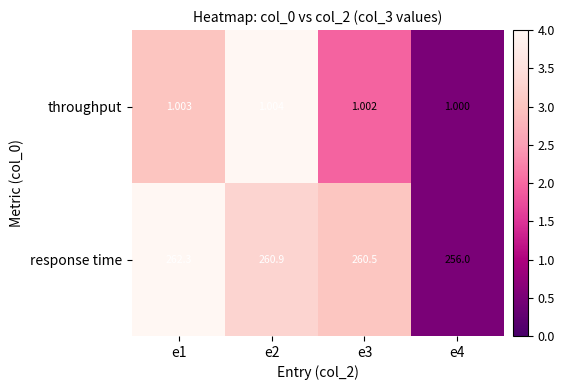

At e1, list the series in order from smallest to largest.

throughput, response time